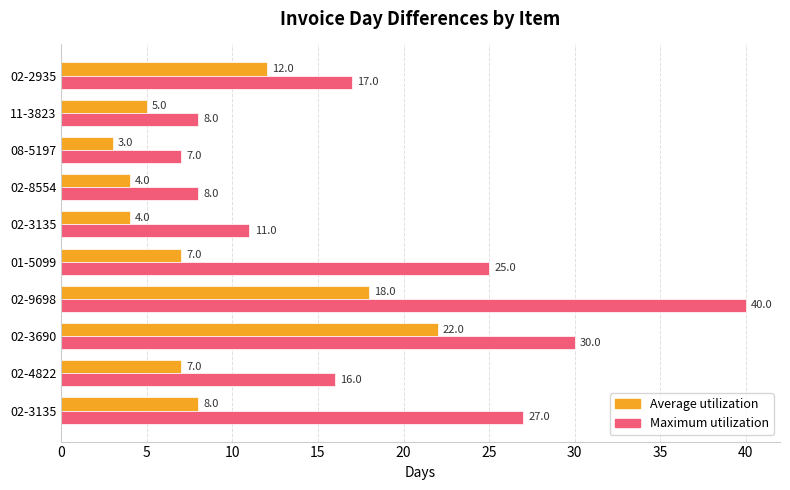

How many data points does each series have?

10